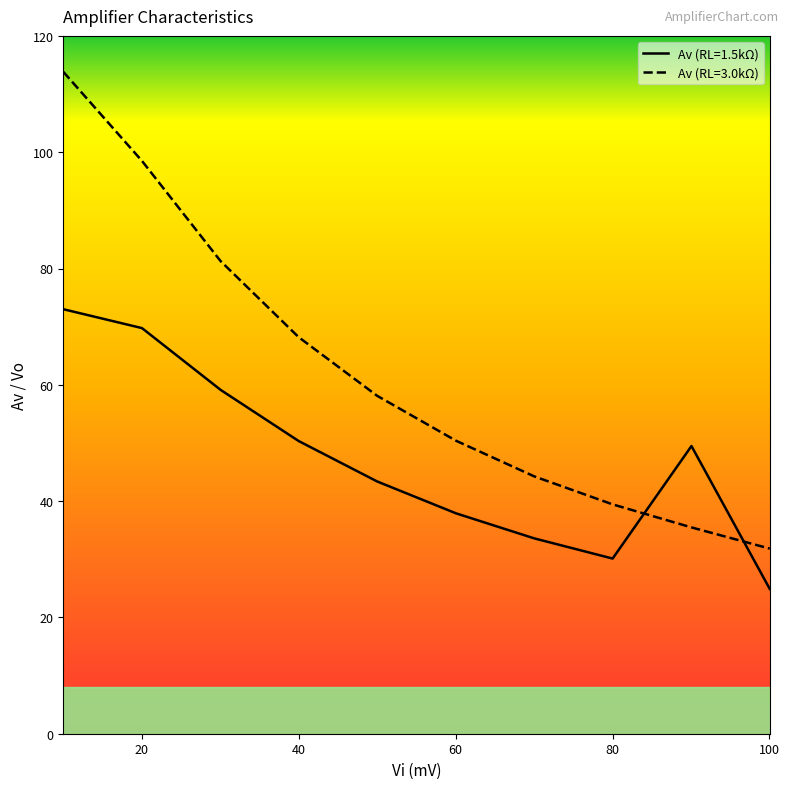

Which series ends up on top after the final intersection of Av (RL=1.5kΩ) and Av (RL=3.0kΩ)?

Av (RL=3.0kΩ)